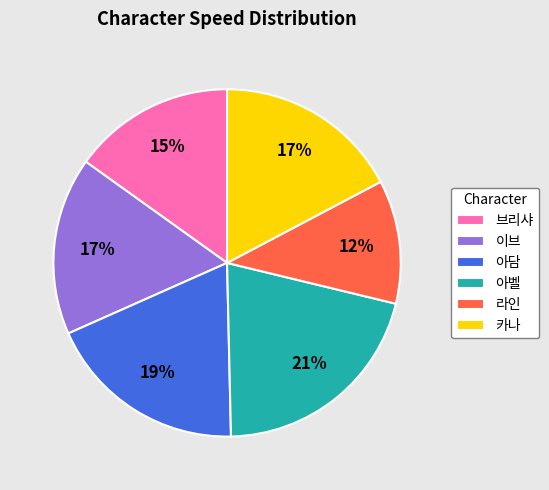

How many segments does this pie chart have?

6